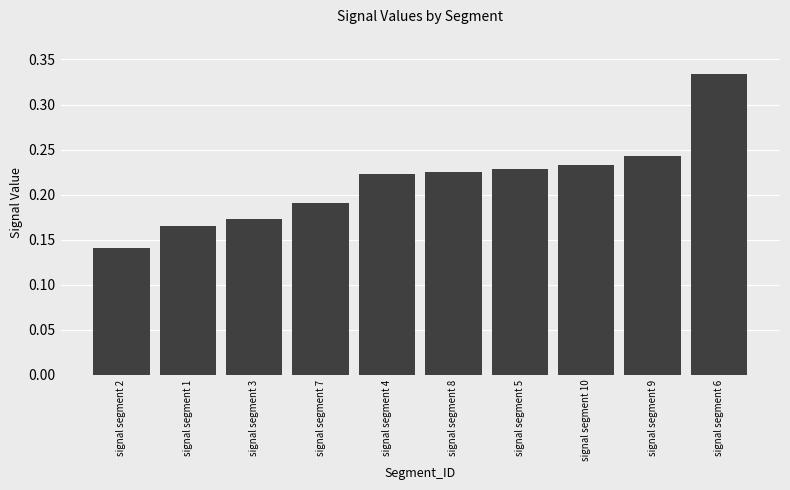

What is the sum of all values?

2.2